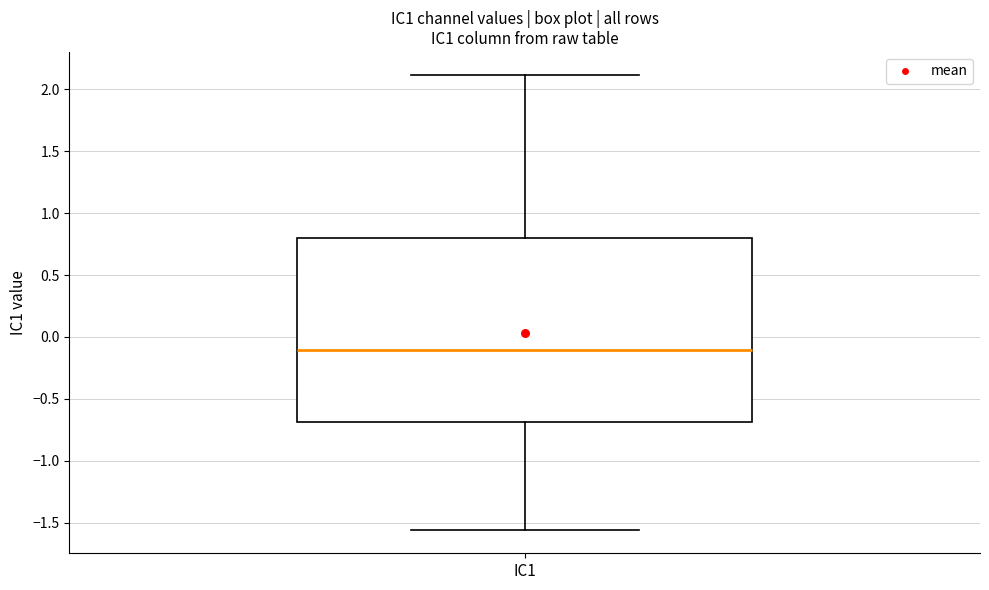

Where is the upper edge of the box for IC1 on the y-axis? The values are not printed on the chart, so give them approximately, as read against the axis.

0.80